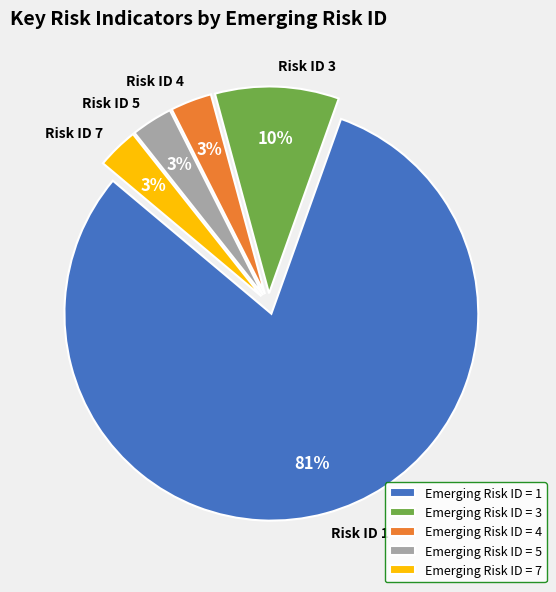

What is the ratio of the value at Risk ID 4 to the value at Risk ID 5?

1.0